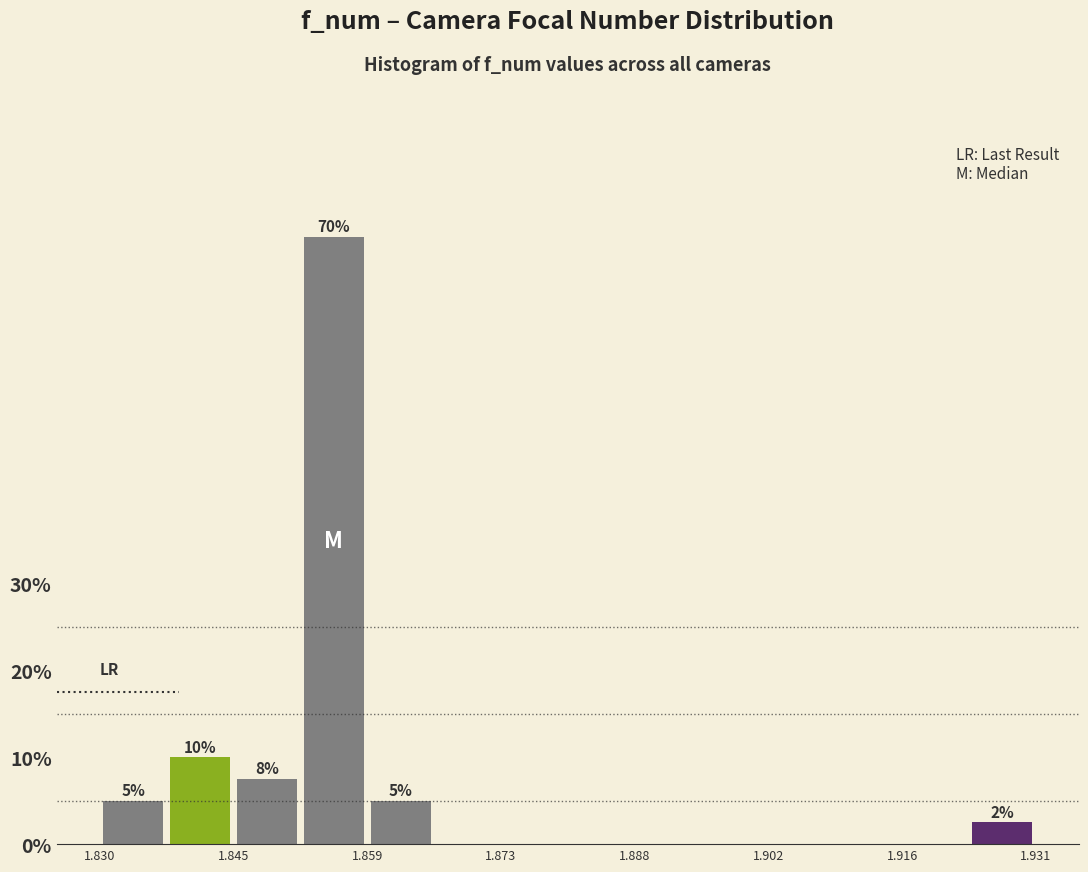

Around what value on the x-axis is the tallest bar? Give the approximate position of its centre, as read against the axis.

1.856